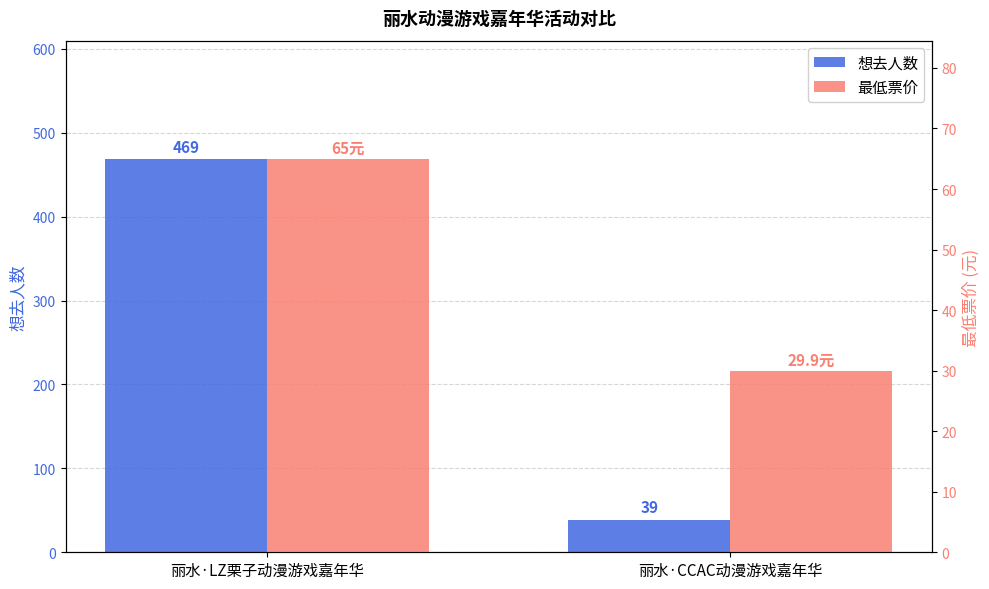

Is it true that 想去人数 equals 18.6 at 丽水·CCAC动漫游戏嘉年华?

False